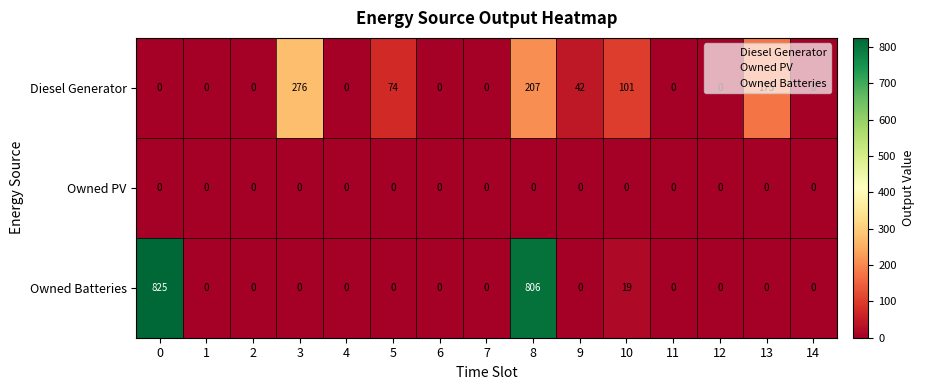

Is it true that Diesel Generator equals 276 at 3?

True